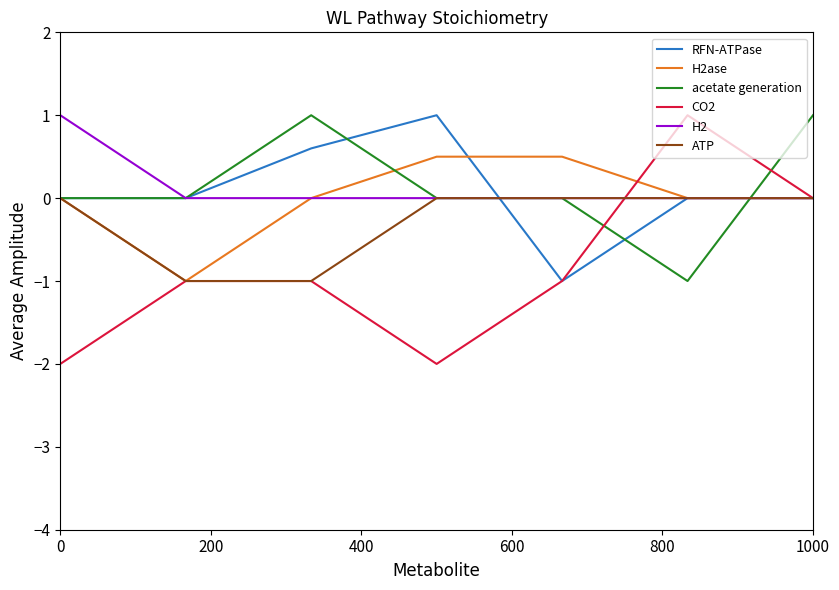

What is the minimum value shown in the chart?

-2.0